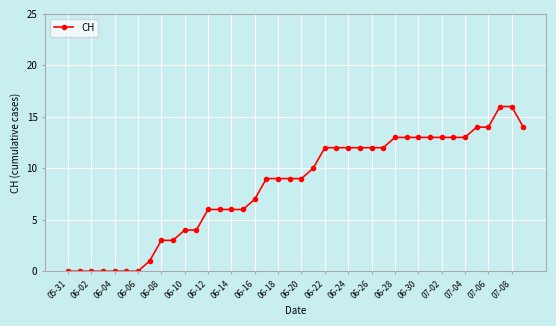

What is the difference between the maximum and minimum values?

16